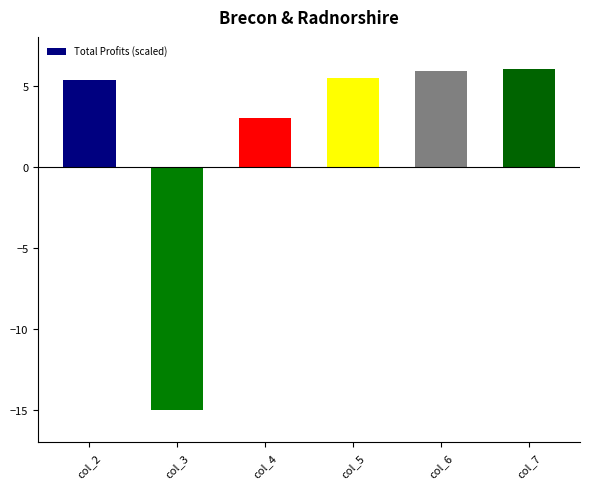

What is the average value?

1.8